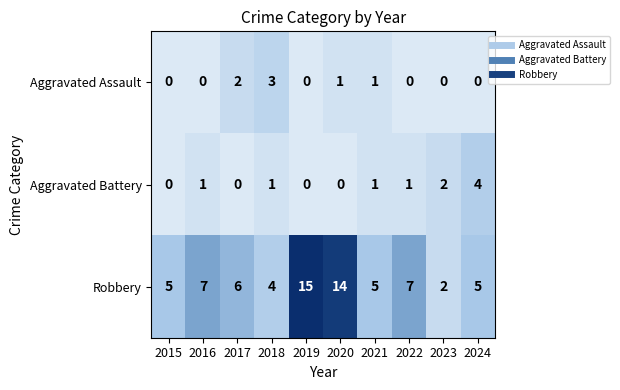

What is the difference between the second highest and minimum values in the Robbery series?

12